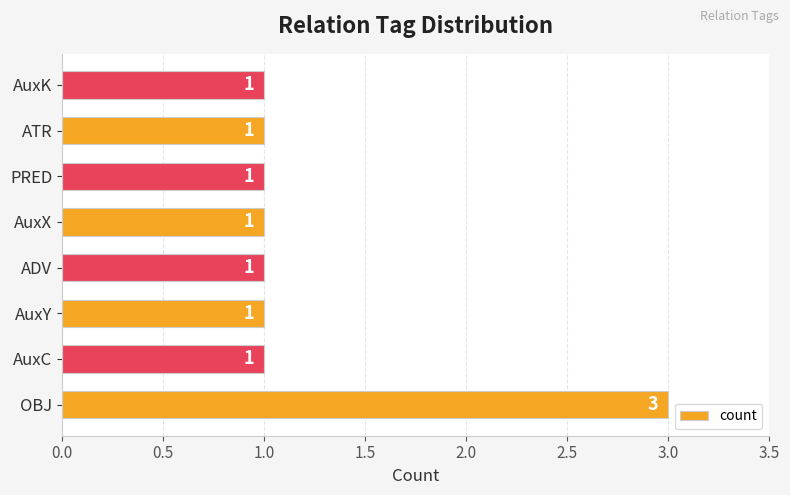

Count the values in the range 1 to 2.

7